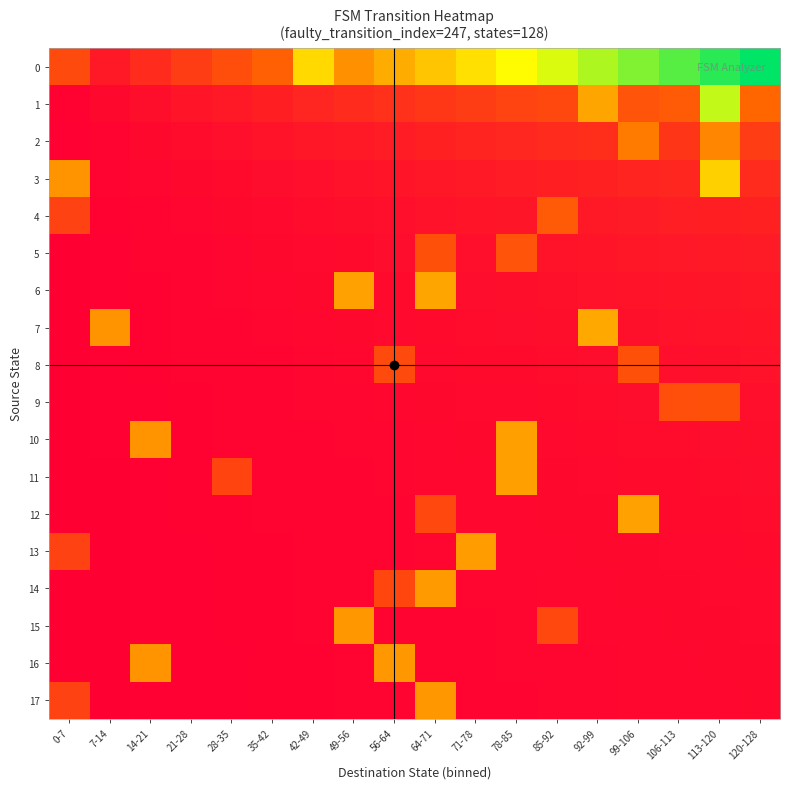

Reading left to right, extract all data points from this chart.

0: 0-7=0.2	7-14=0.1	14-21=0.1	21-28=0.1	28-35=0.2	35-42=0.2	42-49=0.4	49-56=0.3	56-64=0.3	64-71=0.4	71-78=0.4	78-85=0.5	85-92=0.5	92-99=0.5	99-106=0.6	106-113=0.6	113-120=0.7	120-128=0.7
1: 0-7=0.0	7-14=0.0	14-21=0.0	21-28=0.0	28-35=0.1	35-42=0.1	42-49=0.1	49-56=0.1	56-64=0.1	64-71=0.1	71-78=0.1	78-85=0.2	85-92=0.2	92-99=0.3	99-106=0.2	106-113=0.2	113-120=0.5	120-128=0.2
2: 0-7=0.0	7-14=0.0	14-21=0.0	21-28=0.0	28-35=0.0	35-42=0.0	42-49=0.1	49-56=0.1	56-64=0.1	64-71=0.1	71-78=0.1	78-85=0.1	85-92=0.1	92-99=0.1	99-106=0.3	106-113=0.1	113-120=0.3	120-128=0.1
3: 0-7=0.3	7-14=0.0	14-21=0.0	21-28=0.0	28-35=0.0	35-42=0.0	42-49=0.0	49-56=0.0	56-64=0.0	64-71=0.1	71-78=0.1	78-85=0.1	85-92=0.1	92-99=0.1	99-106=0.1	106-113=0.1	113-120=0.4	120-128=0.1
4: 0-7=0.2	7-14=0.0	14-21=0.0	21-28=0.0	28-35=0.0	35-42=0.0	42-49=0.0	49-56=0.0	56-64=0.0	64-71=0.0	71-78=0.0	78-85=0.1	85-92=0.2	92-99=0.1	99-106=0.1	106-113=0.1	113-120=0.1	120-128=0.1
5: 0-7=0.0	7-14=0.0	14-21=0.0	21-28=0.0	28-35=0.0	35-42=0.0	42-49=0.0	49-56=0.0	56-64=0.0	64-71=0.2	71-78=0.0	78-85=0.2	85-92=0.0	92-99=0.0	99-106=0.1	106-113=0.1	113-120=0.1	120-128=0.1
6: 0-7=0.0	7-14=0.0	14-21=0.0	21-28=0.0	28-35=0.0	35-42=0.0	42-49=0.0	49-56=0.3	56-64=0.0	64-71=0.3	71-78=0.0	78-85=0.0	85-92=0.0	92-99=0.0	99-106=0.0	106-113=0.0	113-120=0.1	120-128=0.1
7: 0-7=0.0	7-14=0.3	14-21=0.0	21-28=0.0	28-35=0.0	35-42=0.0	42-49=0.0	49-56=0.0	56-64=0.0	64-71=0.0	71-78=0.0	78-85=0.0	85-92=0.0	92-99=0.3	99-106=0.0	106-113=0.0	113-120=0.0	120-128=0.0
8: 0-7=0.0	7-14=0.0	14-21=0.0	21-28=0.0	28-35=0.0	35-42=0.0	42-49=0.0	49-56=0.0	56-64=0.2	64-71=0.0	71-78=0.0	78-85=0.0	85-92=0.0	92-99=0.0	99-106=0.2	106-113=0.0	113-120=0.0	120-128=0.0
9: 0-7=0.0	7-14=0.0	14-21=0.0	21-28=0.0	28-35=0.0	35-42=0.0	42-49=0.0	49-56=0.0	56-64=0.0	64-71=0.0	71-78=0.0	78-85=0.0	85-92=0.0	92-99=0.0	99-106=0.0	106-113=0.2	113-120=0.2	120-128=0.0
10: 0-7=0.0	7-14=0.0	14-21=0.3	21-28=0.0	28-35=0.0	35-42=0.0	42-49=0.0	49-56=0.0	56-64=0.0	64-71=0.0	71-78=0.0	78-85=0.3	85-92=0.0	92-99=0.0	99-106=0.0	106-113=0.0	113-120=0.0	120-128=0.0
11: 0-7=0.0	7-14=0.0	14-21=0.0	21-28=0.0	28-35=0.2	35-42=0.0	42-49=0.0	49-56=0.0	56-64=0.0	64-71=0.0	71-78=0.0	78-85=0.3	85-92=0.0	92-99=0.0	99-106=0.0	106-113=0.0	113-120=0.0	120-128=0.0
12: 0-7=0.0	7-14=0.0	14-21=0.0	21-28=0.0	28-35=0.0	35-42=0.0	42-49=0.0	49-56=0.0	56-64=0.0	64-71=0.2	71-78=0.0	78-85=0.0	85-92=0.0	92-99=0.0	99-106=0.3	106-113=0.0	113-120=0.0	120-128=0.0
13: 0-7=0.2	7-14=0.0	14-21=0.0	21-28=0.0	28-35=0.0	35-42=0.0	42-49=0.0	49-56=0.0	56-64=0.0	64-71=0.0	71-78=0.3	78-85=0.0	85-92=0.0	92-99=0.0	99-106=0.0	106-113=0.0	113-120=0.0	120-128=0.0
14: 0-7=0.0	7-14=0.0	14-21=0.0	21-28=0.0	28-35=0.0	35-42=0.0	42-49=0.0	49-56=0.0	56-64=0.2	64-71=0.3	71-78=0.0	78-85=0.0	85-92=0.0	92-99=0.0	99-106=0.0	106-113=0.0	113-120=0.0	120-128=0.0
15: 0-7=0.0	7-14=0.0	14-21=0.0	21-28=0.0	28-35=0.0	35-42=0.0	42-49=0.0	49-56=0.3	56-64=0.0	64-71=0.0	71-78=0.0	78-85=0.0	85-92=0.2	92-99=0.0	99-106=0.0	106-113=0.0	113-120=0.0	120-128=0.0
16: 0-7=0.0	7-14=0.0	14-21=0.3	21-28=0.0	28-35=0.0	35-42=0.0	42-49=0.0	49-56=0.0	56-64=0.3	64-71=0.0	71-78=0.0	78-85=0.0	85-92=0.0	92-99=0.0	99-106=0.0	106-113=0.0	113-120=0.0	120-128=0.0
17: 0-7=0.2	7-14=0.0	14-21=0.0	21-28=0.0	28-35=0.0	35-42=0.0	42-49=0.0	49-56=0.0	56-64=0.0	64-71=0.3	71-78=0.0	78-85=0.0	85-92=0.0	92-99=0.0	99-106=0.0	106-113=0.0	113-120=0.0	120-128=0.0